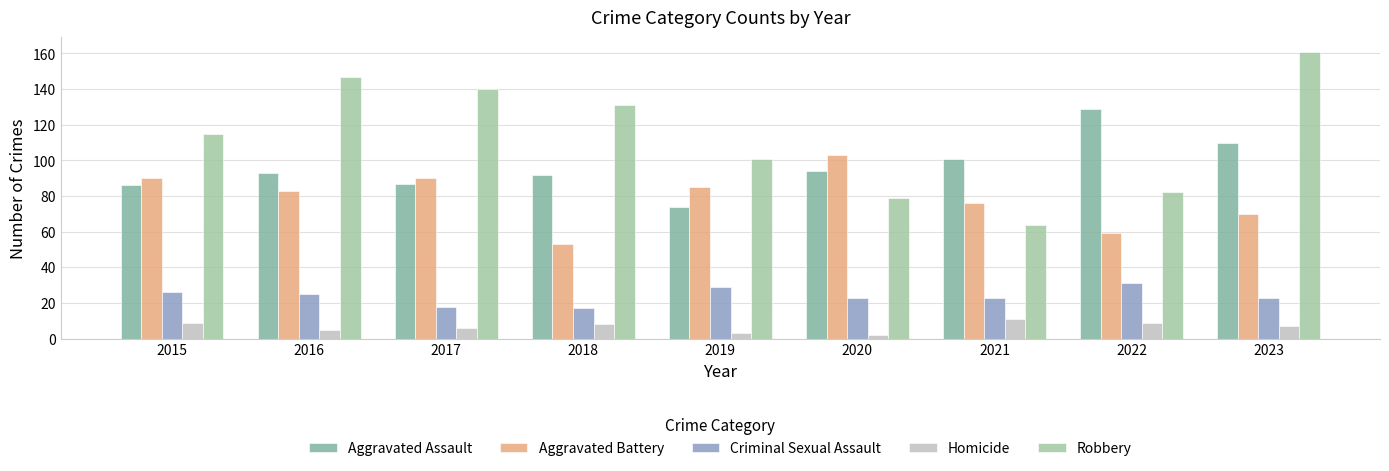

What is the average value of the Homicide series?

7